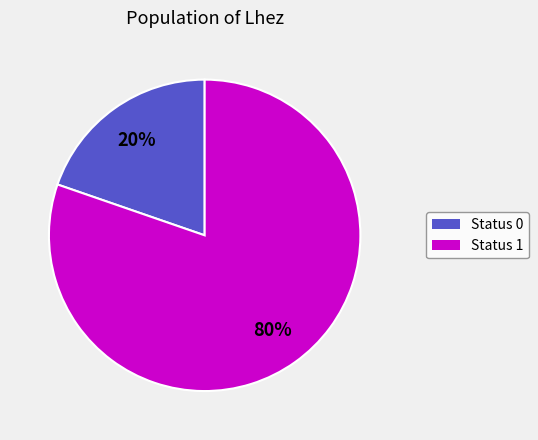

Which slice is the smallest?

Status 0